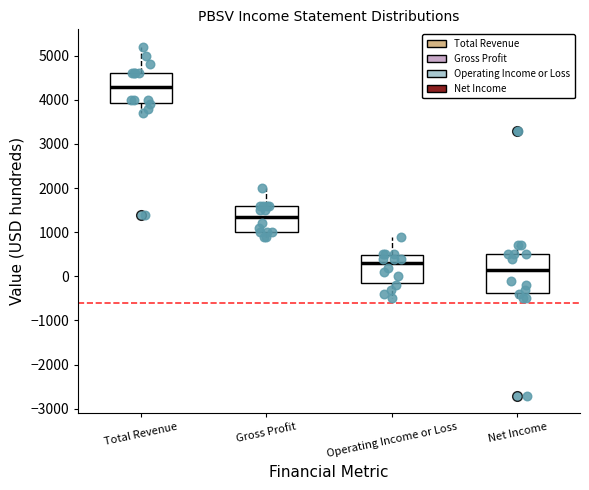

Which box is the tallest, from its lower edge to its upper edge?

Net Income